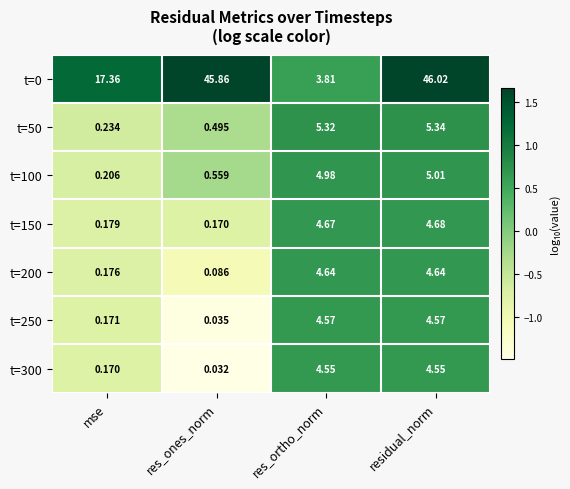

At which label does t=300 first exceed 4?

res_ortho_norm